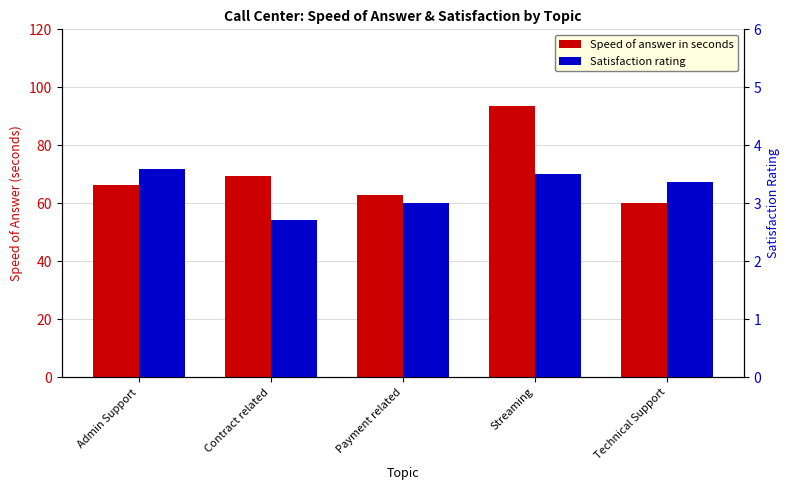

What is the approximate value of Satisfaction rating at Streaming?

3.5